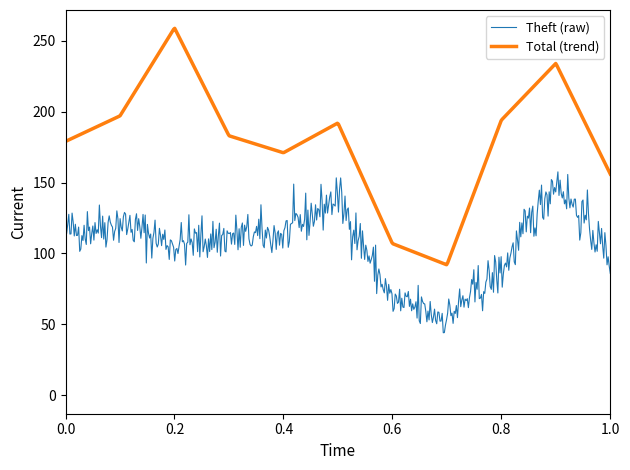

List the series in order of their overall mean, lowest first.

Theft (raw), Total (trend)